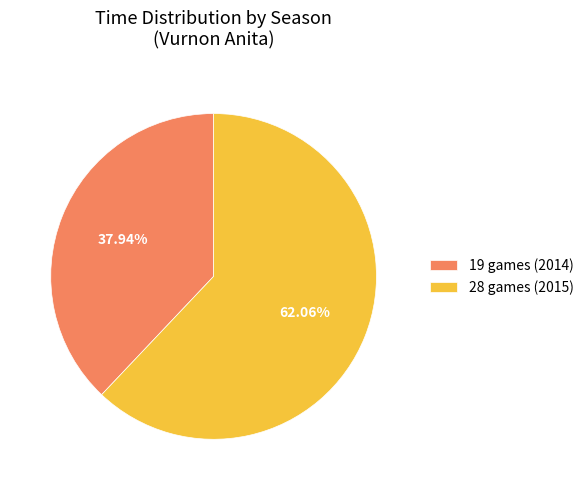

Is there any slice that represents more than half of the pie?

Yes